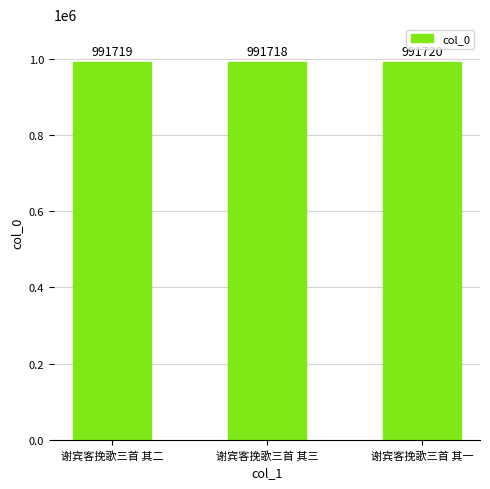

Is it true that the value at 谢宾客挽歌三首 其二 is 991719?

True